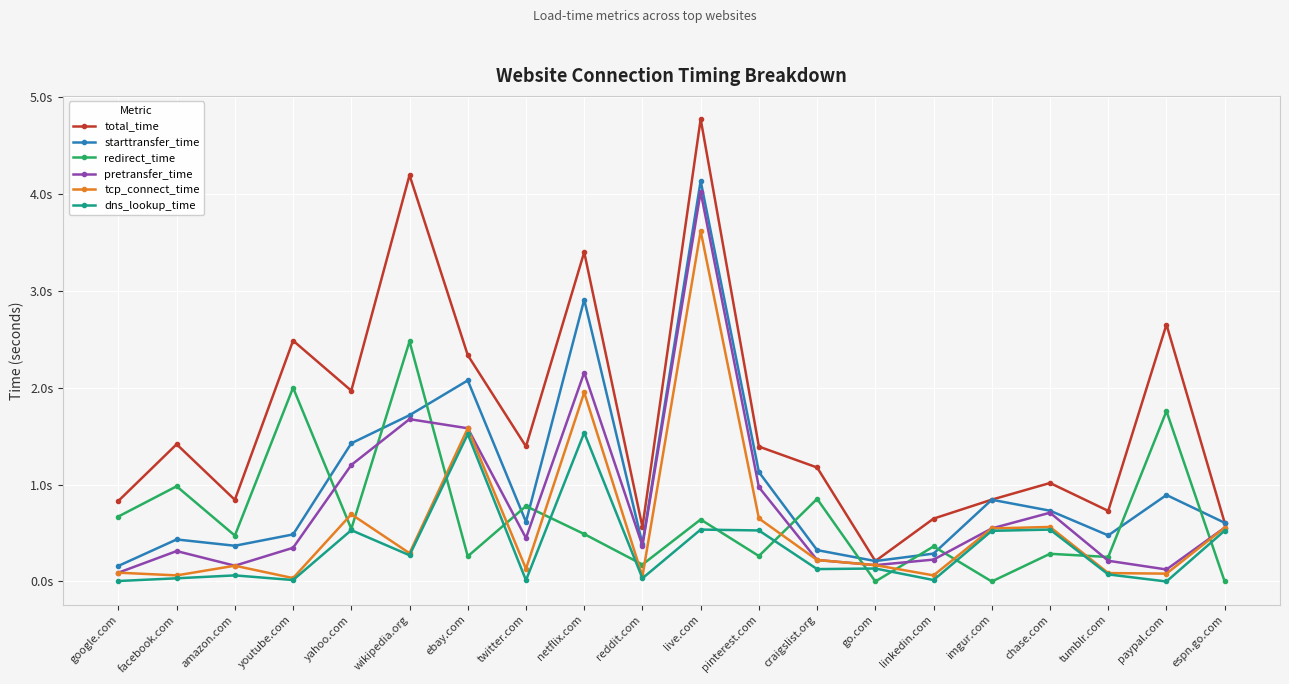

What is the approximate value of starttransfer_time at paypal.com?

0.9